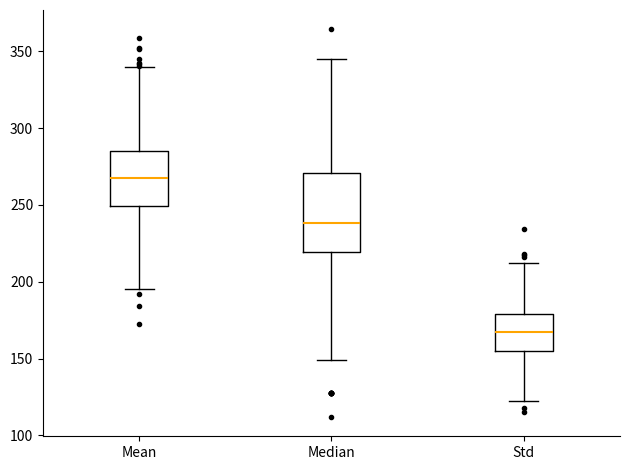

Which box's median line is the highest?

Mean